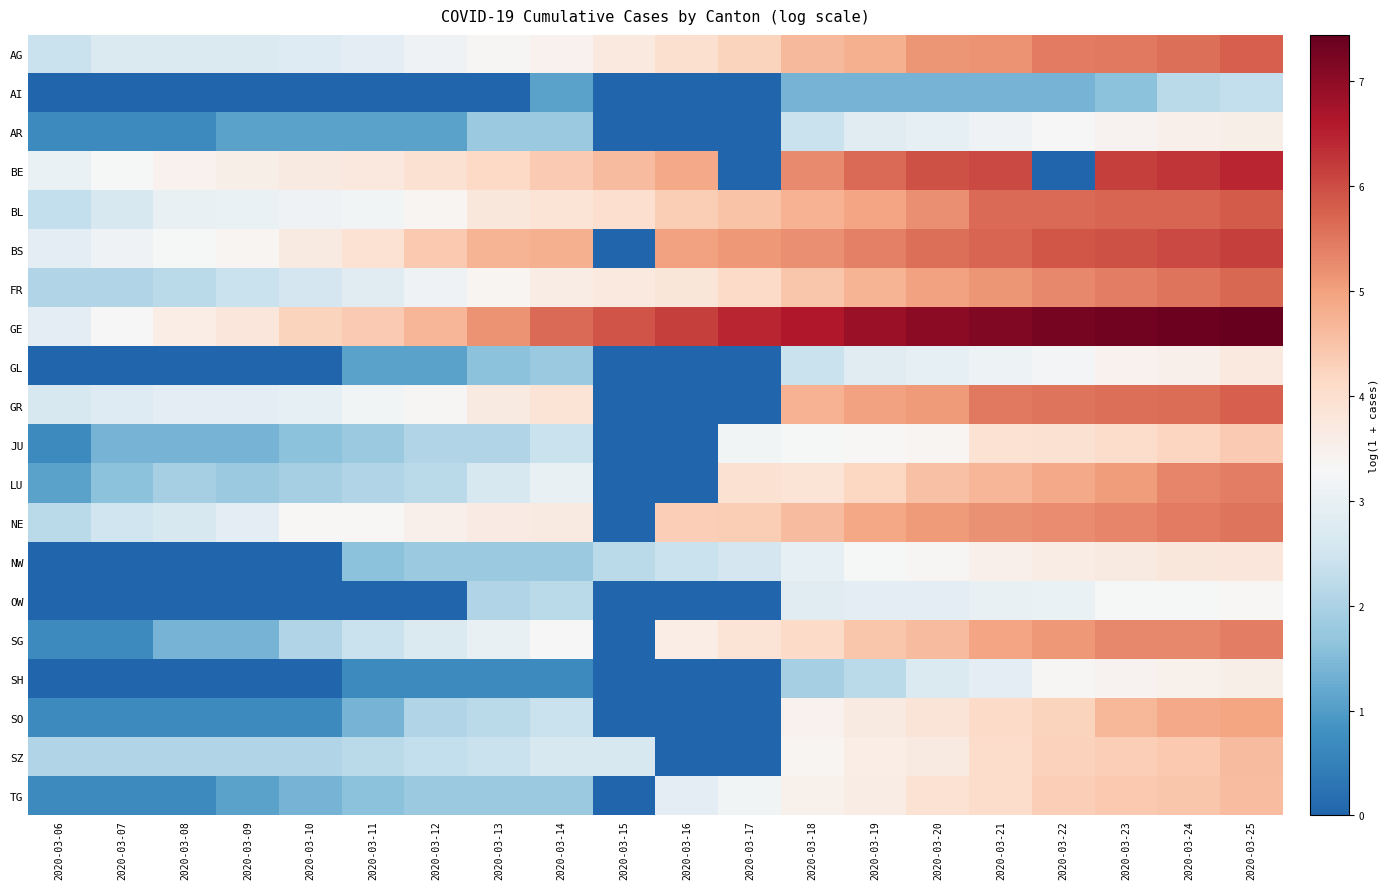

At which category does the chart reach its minimum across all series?

2020-03-06